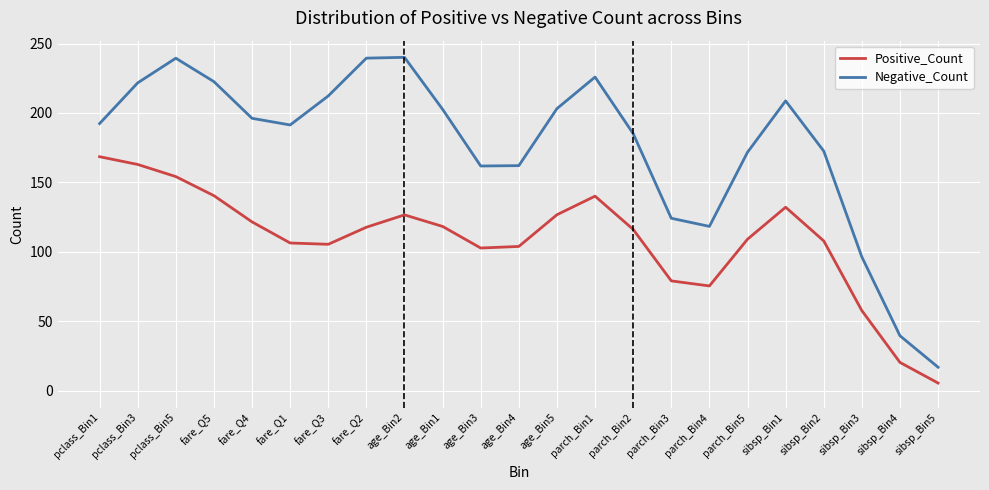

Which series has the largest range (max minus min)?

Negative_Count